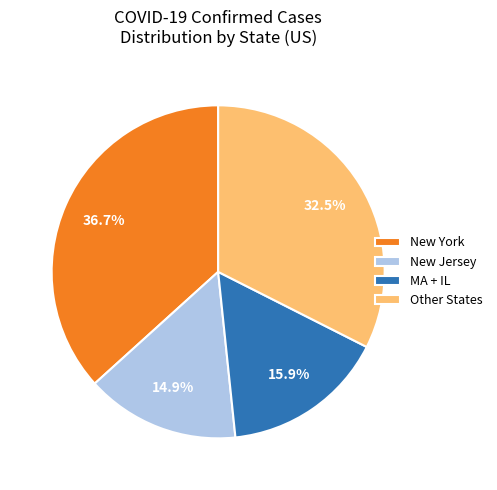

Is MA + IL the majority of the pie?

No